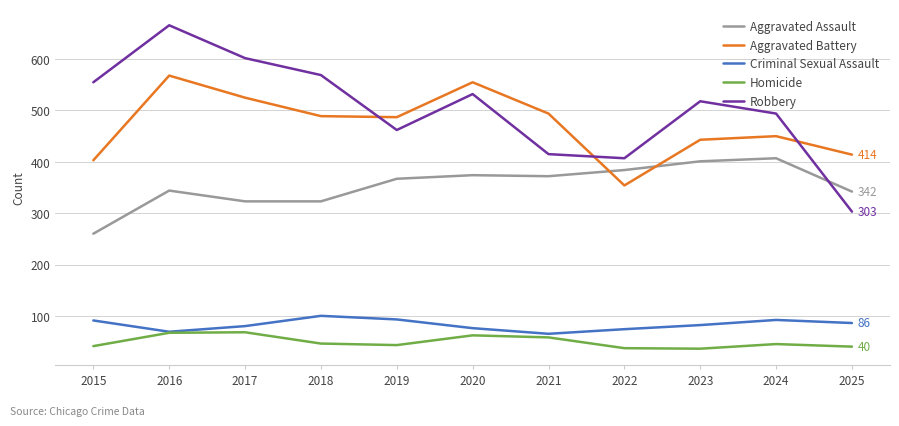

Which series has the largest total across all categories?

Robbery